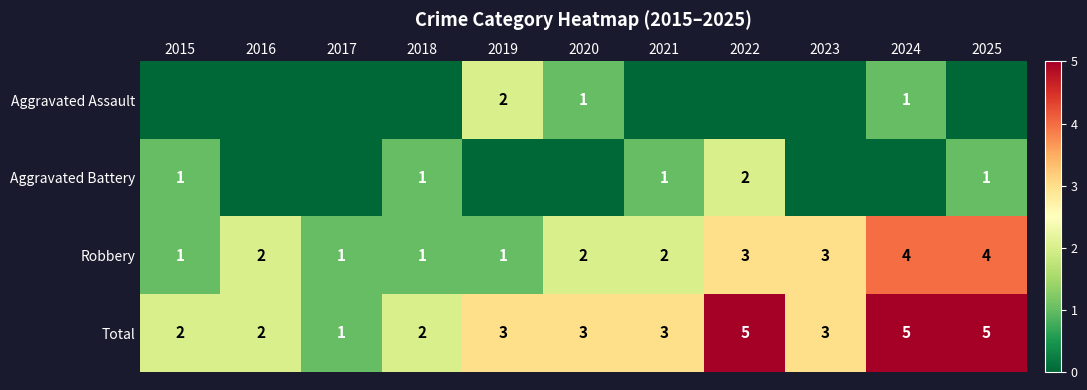

The value of Total at 2021 is 3. True or false?

True